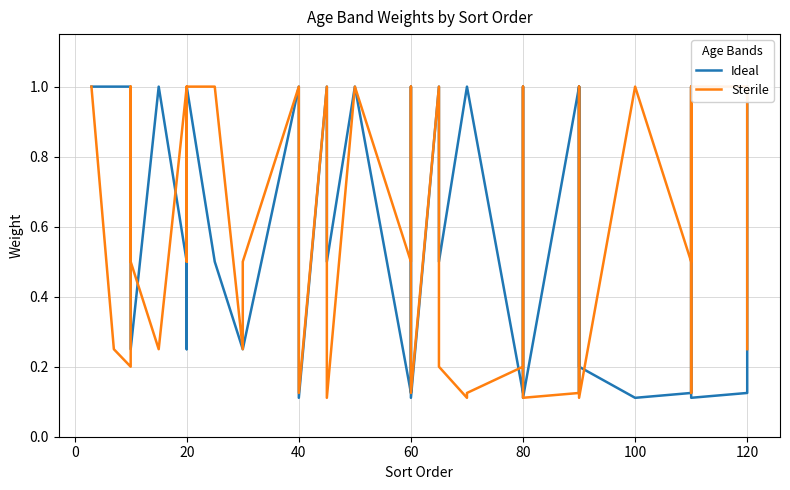

At 120, list the series in order from smallest to largest.

Ideal, Sterile